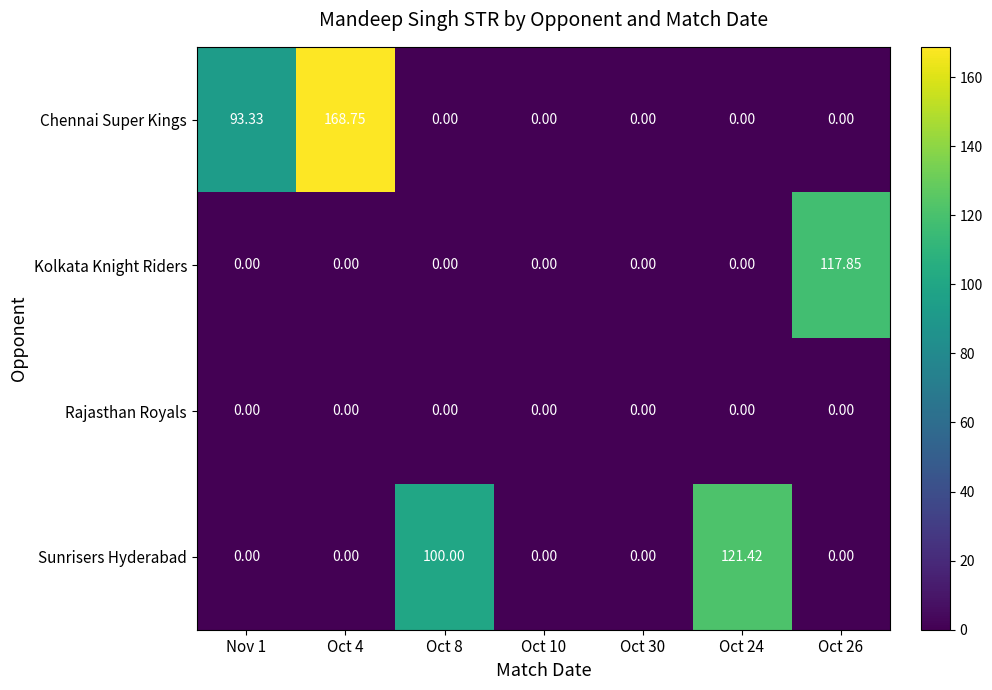

Which series has the largest range (max minus min)?

Chennai Super Kings